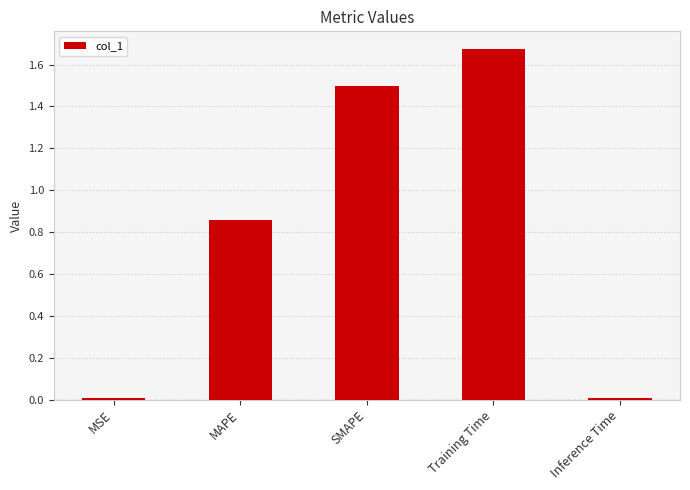

What is the label of the 1st bar from the right?

Inference Time